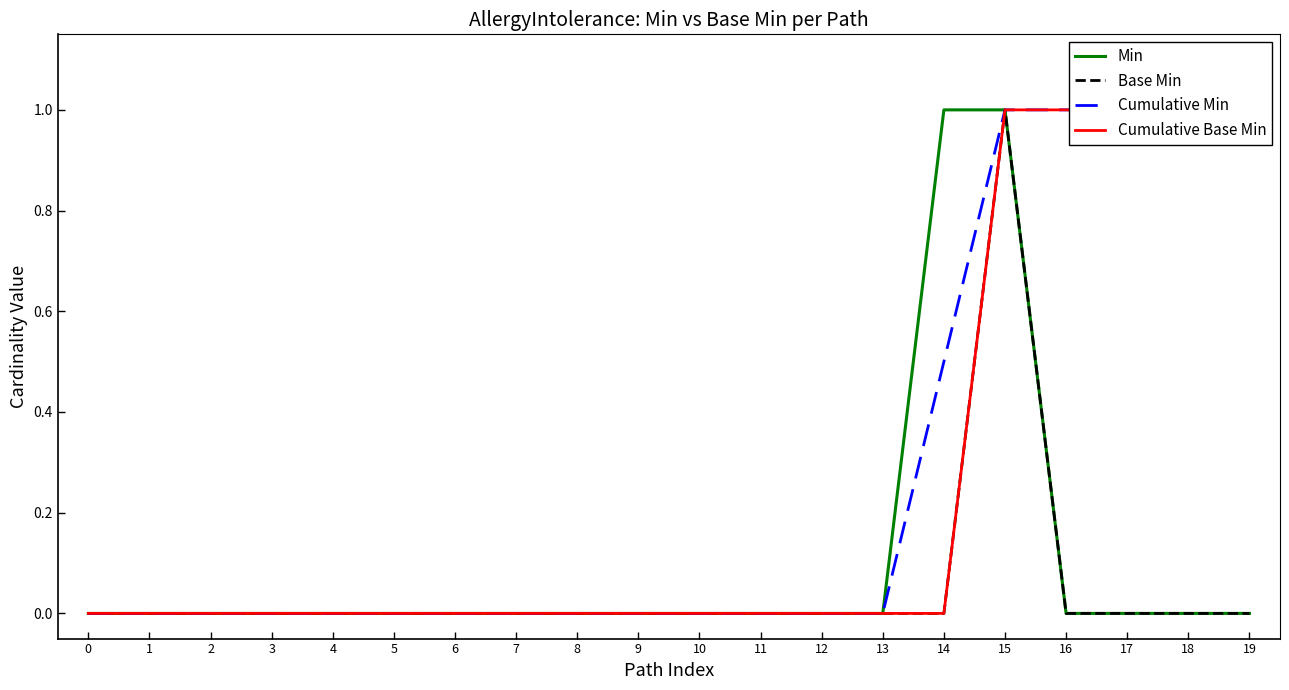

List the series in order of their peak value, highest first.

Min, Base Min, Cumulative Min, Cumulative Base Min